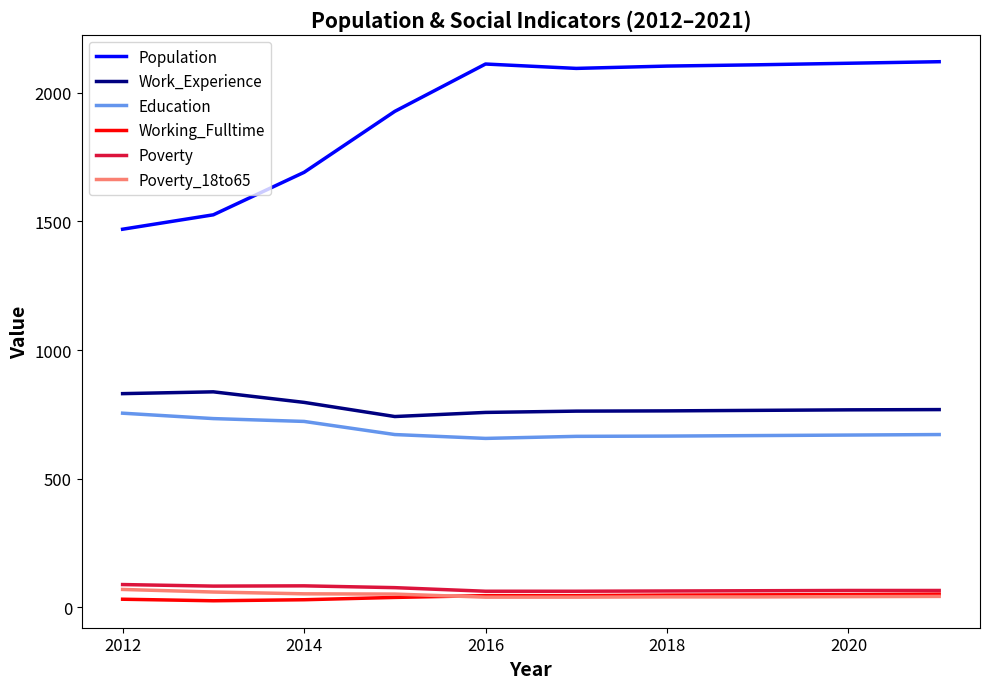

What is the maximum value shown in the chart?

2121